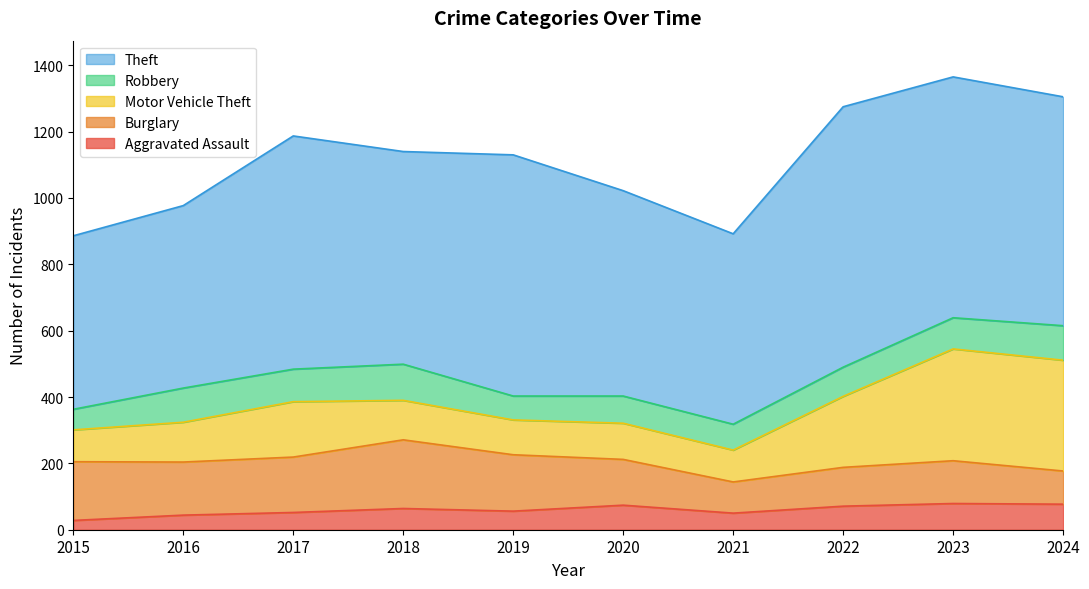

Reading left to right, what are all the values shown in this chart?

Aggravated Assault: 2015=28	2016=44	2017=52	2018=64	2019=56	2020=74	2021=50	2022=71	2023=79	2024=77
Burglary: 2015=177	2016=160	2017=167	2018=207	2019=170	2020=138	2021=94	2022=117	2023=129	2024=100
Motor Vehicle Theft: 2015=96	2016=120	2017=167	2018=119	2019=105	2020=109	2021=96	2022=214	2023=337	2024=334
Robbery: 2015=62	2016=103	2017=98	2018=109	2019=72	2020=82	2021=78	2022=88	2023=94	2024=104
Theft: 2015=523	2016=550	2017=703	2018=641	2019=727	2020=619	2021=574	2022=785	2023=726	2024=690